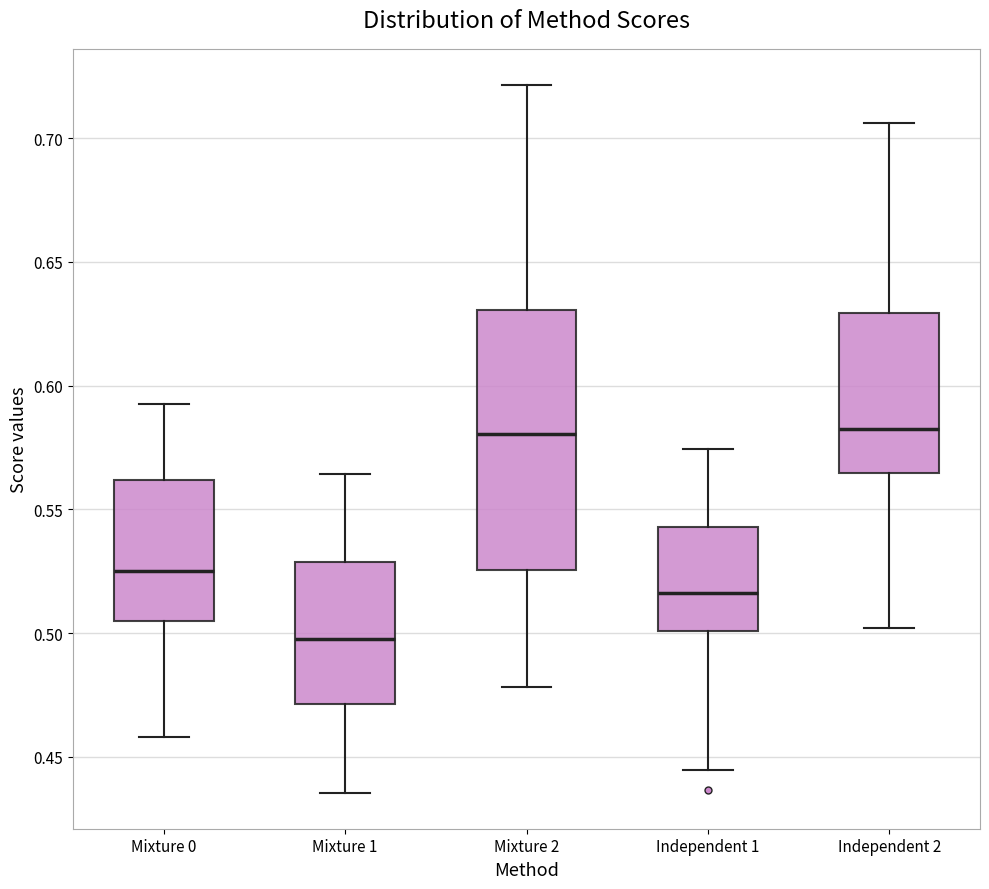

Where does the median line of the box for Independent 2 sit on the y-axis? The values are not printed on the chart, so give them approximately, as read against the axis.

0.580